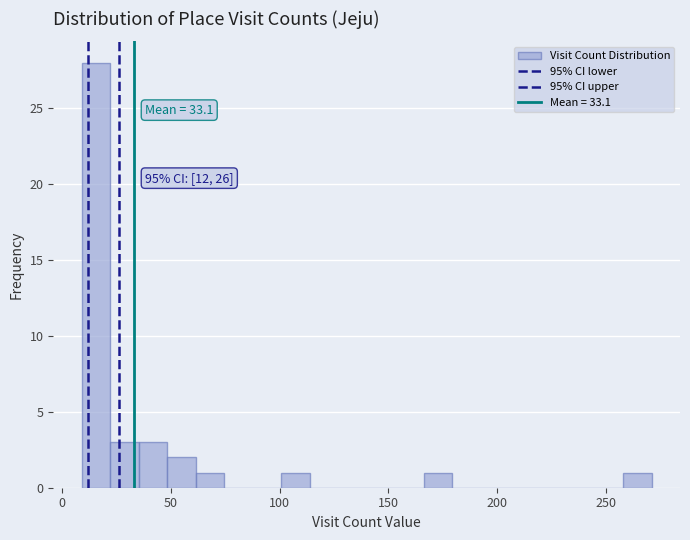

Read against the x-axis, roughly where is the centre of the tallest bar?

15